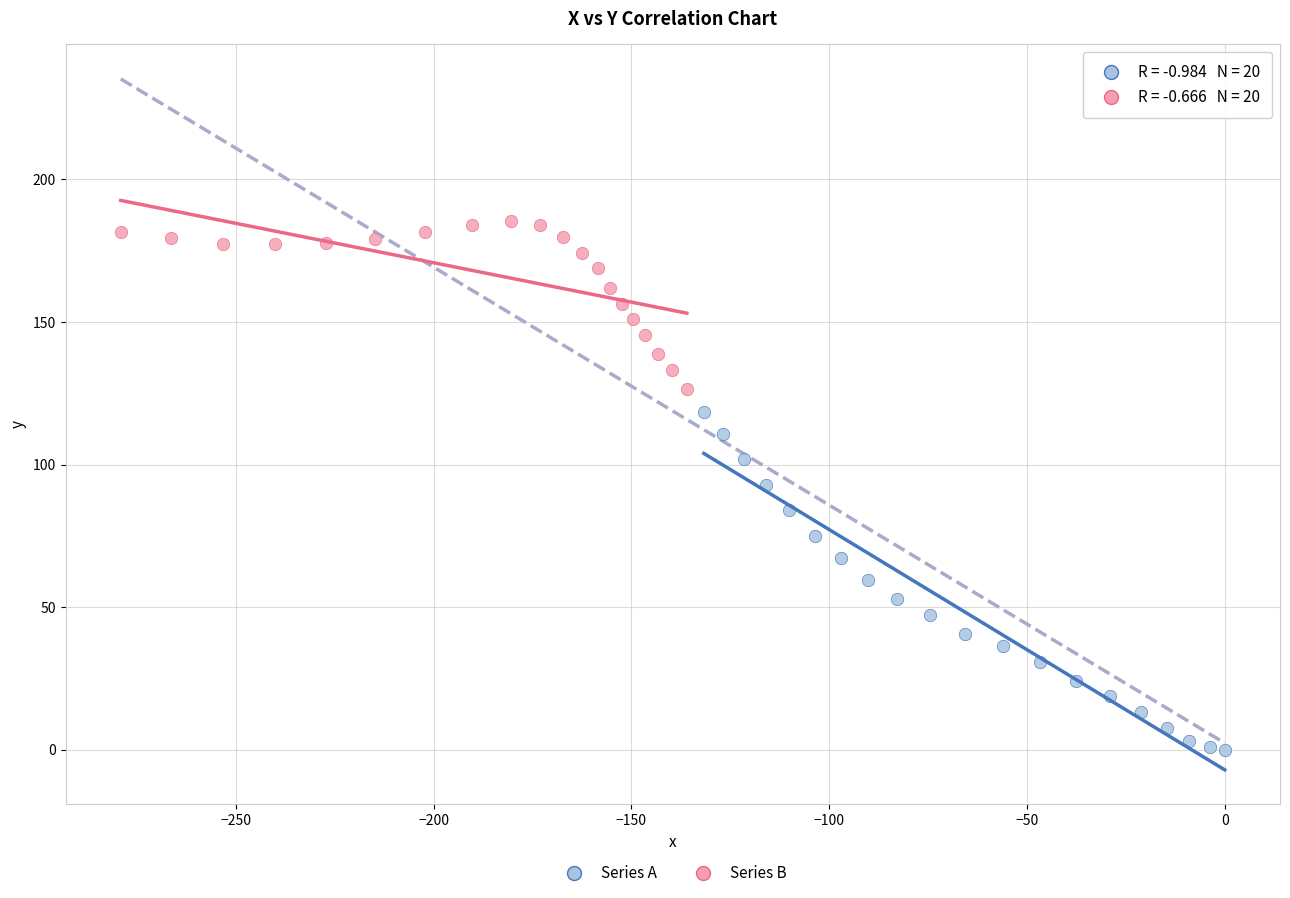

Which series has the widest spread of Y values?

Series A